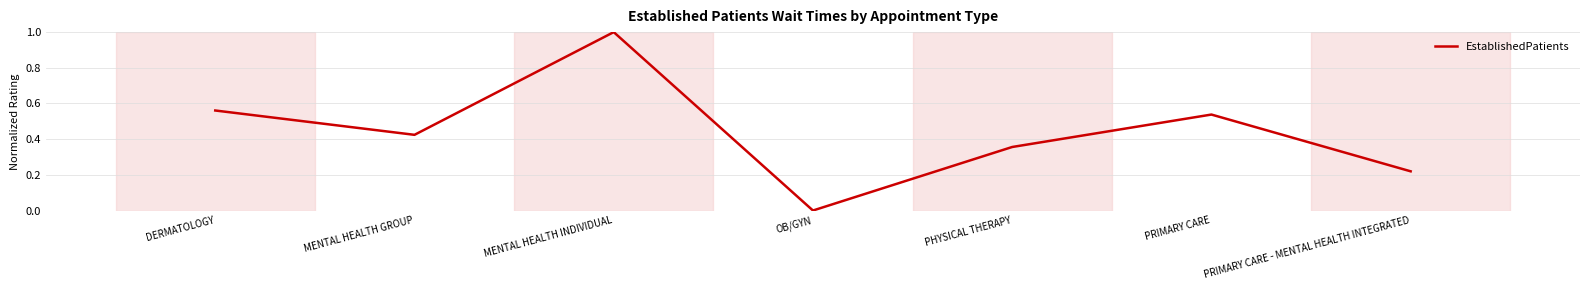

True or false: the data shows 1.0 at MENTAL HEALTH INDIVIDUAL.

True